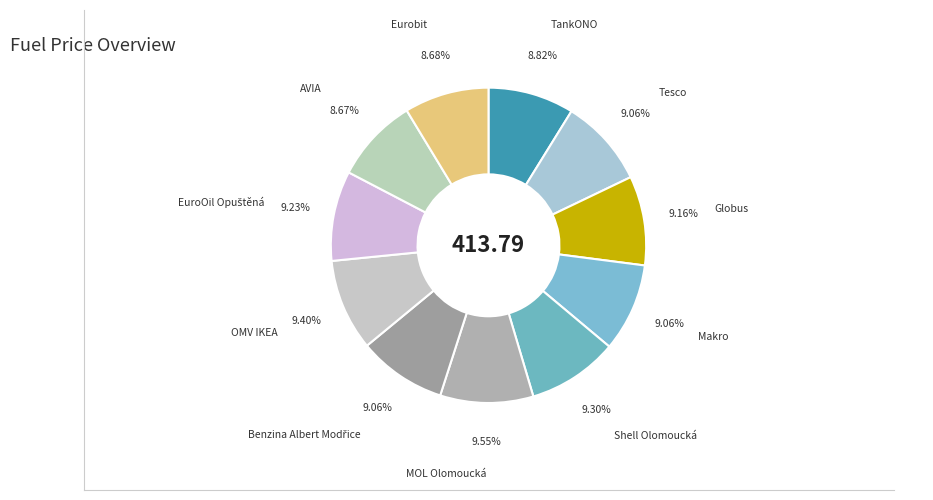

How many slices are in this pie chart?

11